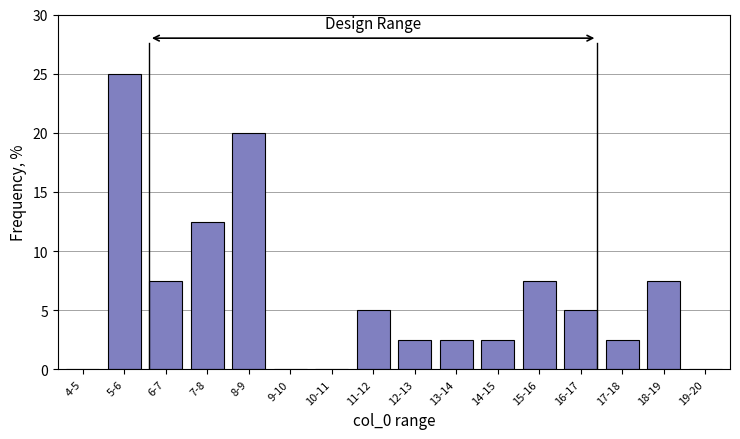

Reading left to right, list all the values displayed in this chart.

4-5=0.0	5-6=25.0	6-7=7.5	7-8=12.5	8-9=20.0	9-10=0.0	10-11=0.0	11-12=5.0	12-13=2.5	13-14=2.5	14-15=2.5	15-16=7.5	16-17=5.0	17-18=2.5	18-19=7.5	19-20=0.0